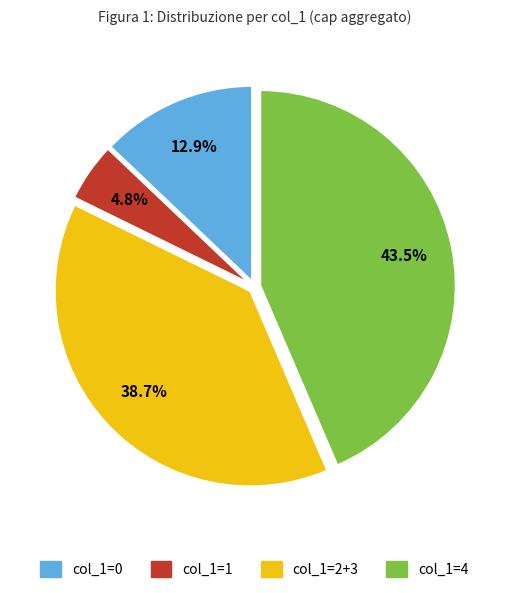

How many slices are in this pie chart?

4